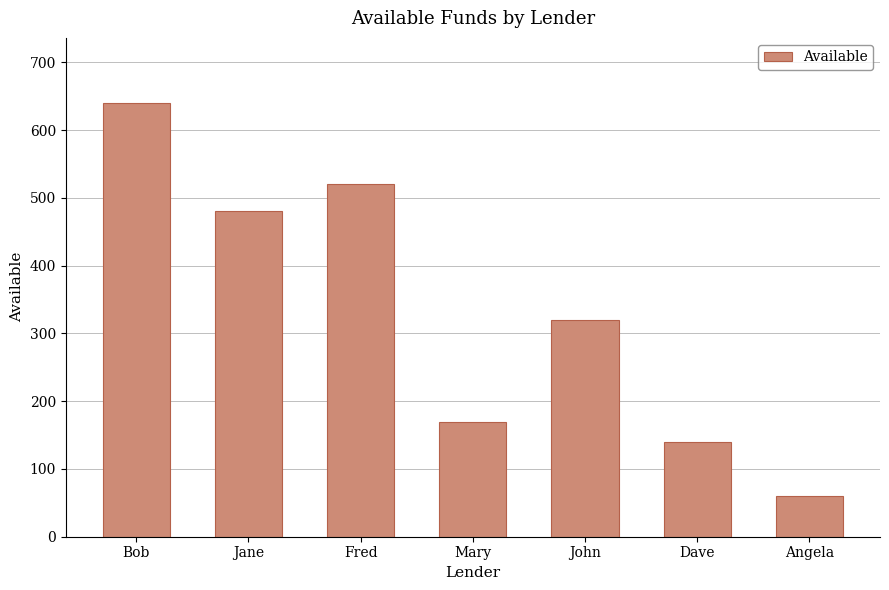

How many data points are less than 320?

3